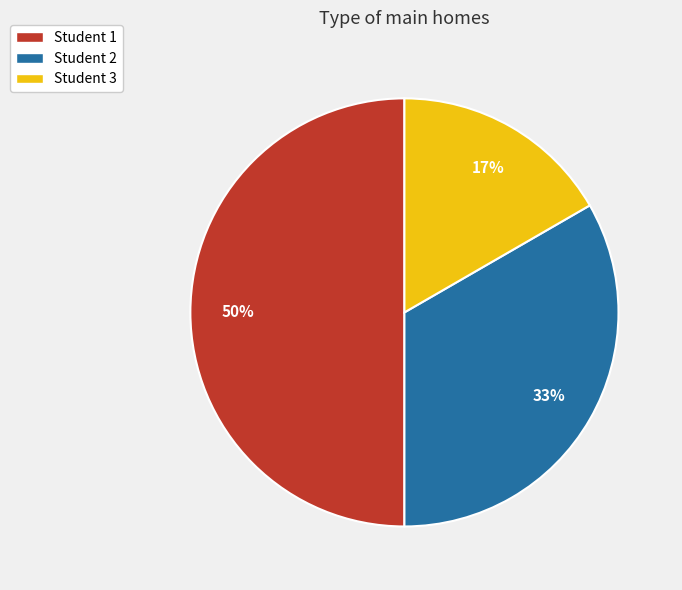

How many segments does this pie chart have?

3